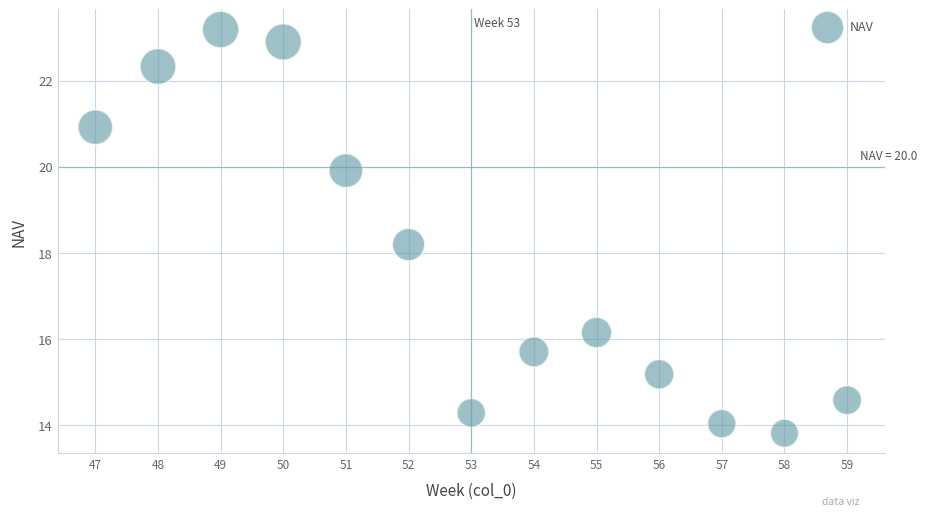

What is the range of Y values (max minus min)?

9.4